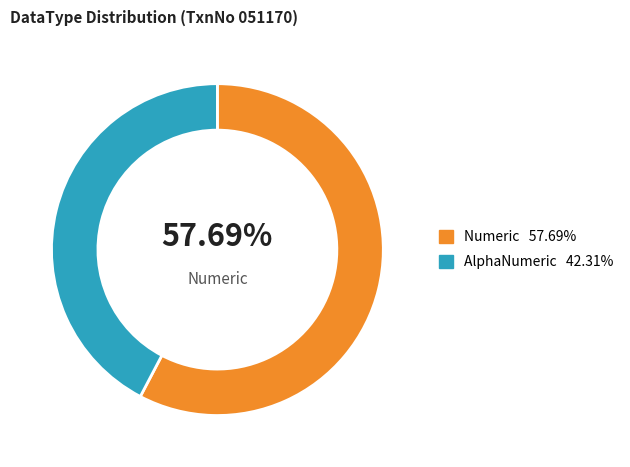

To the nearest percent, what is the difference between the largest and smallest slice percentages?

15%